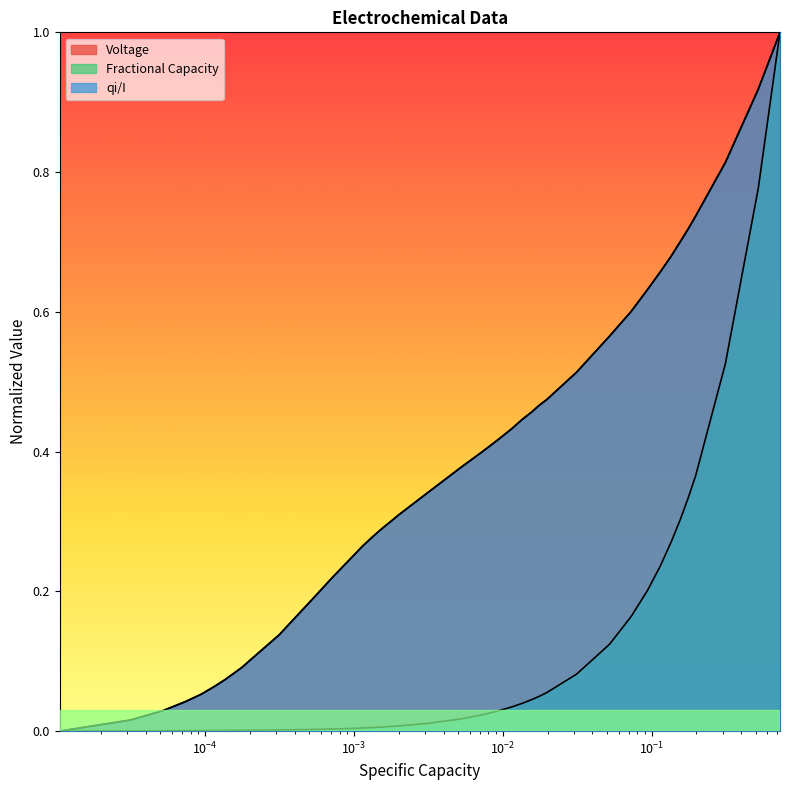

What is the highest value of the qi/I series?

1.0